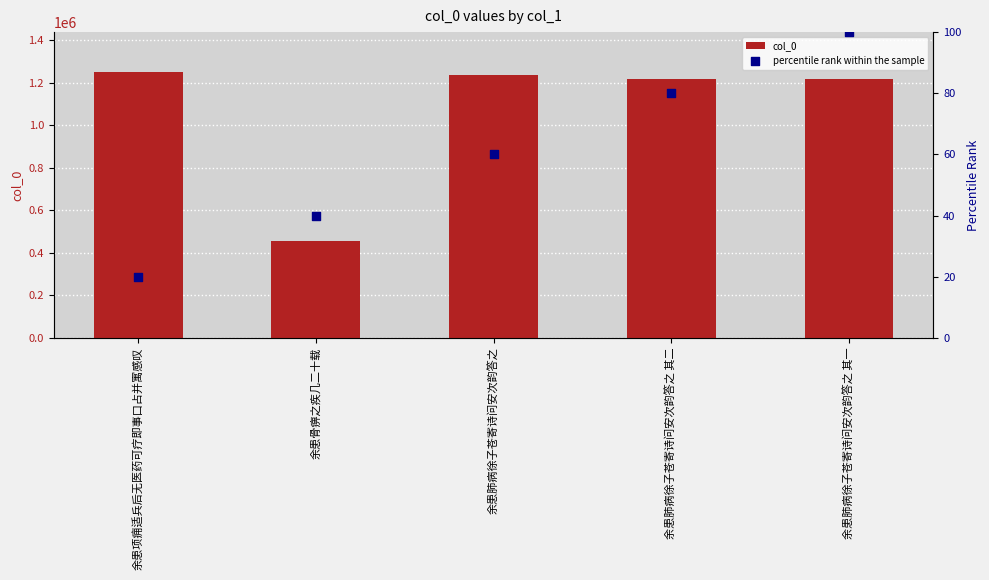

What are all the series names shown in the legend?

col_0, percentile rank within the sample